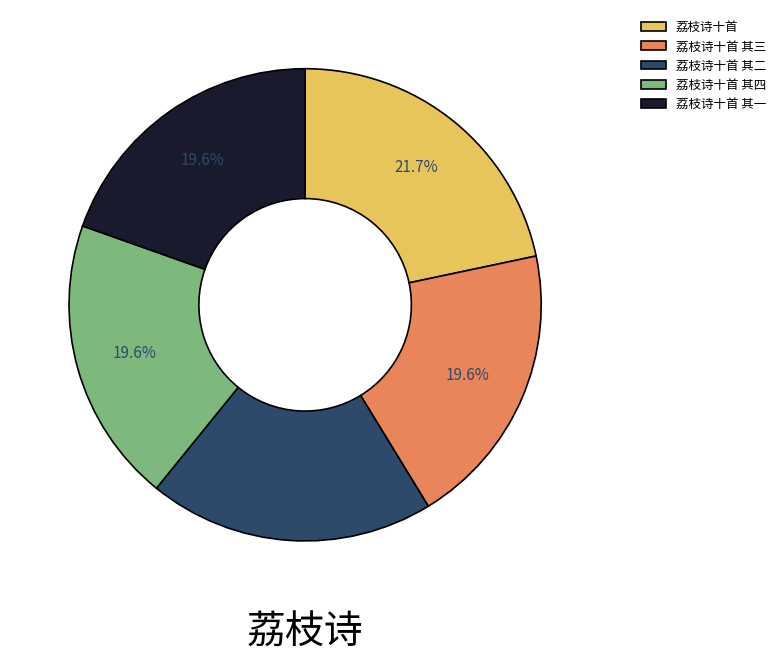

To the nearest percent, what is the average slice percentage?

20%